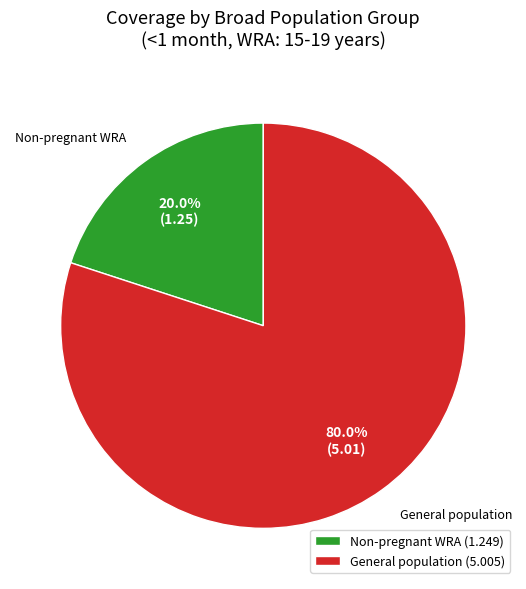

What percentage is NOT represented by Non-pregnant WRA?

80.0%